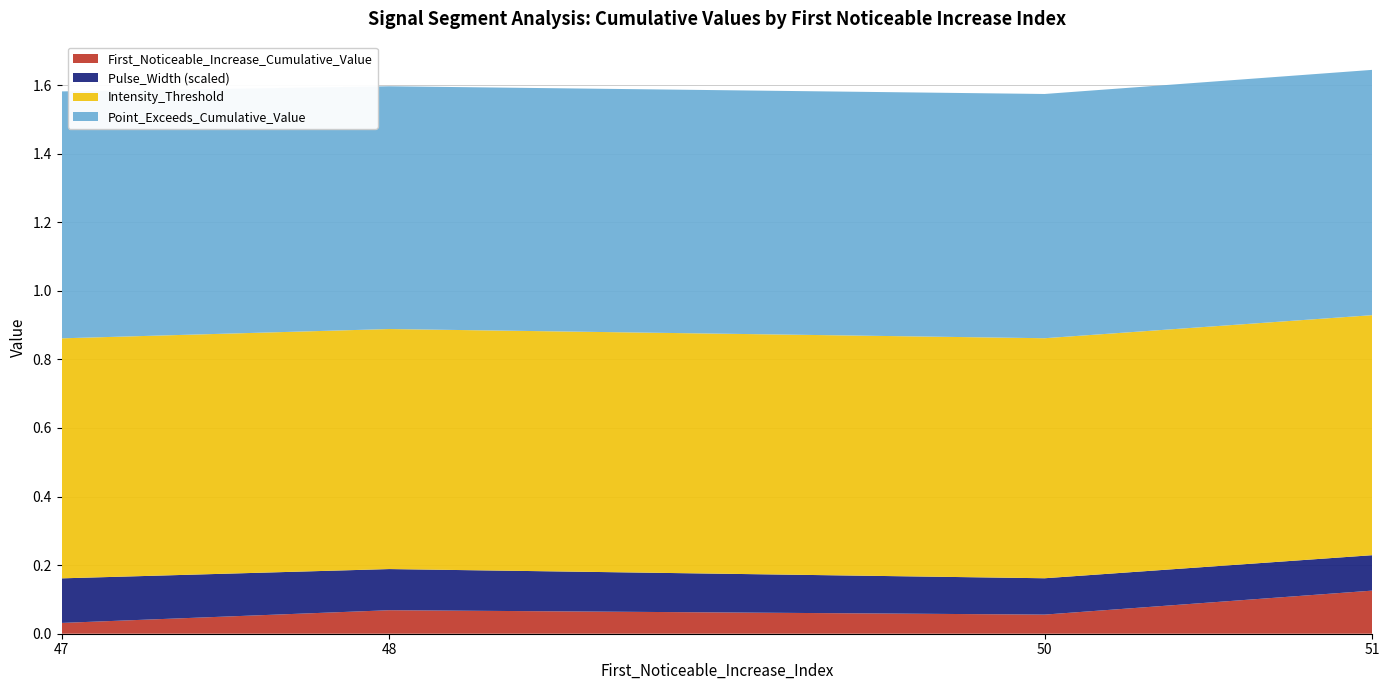

What is the total value across all series at 48?

1.6